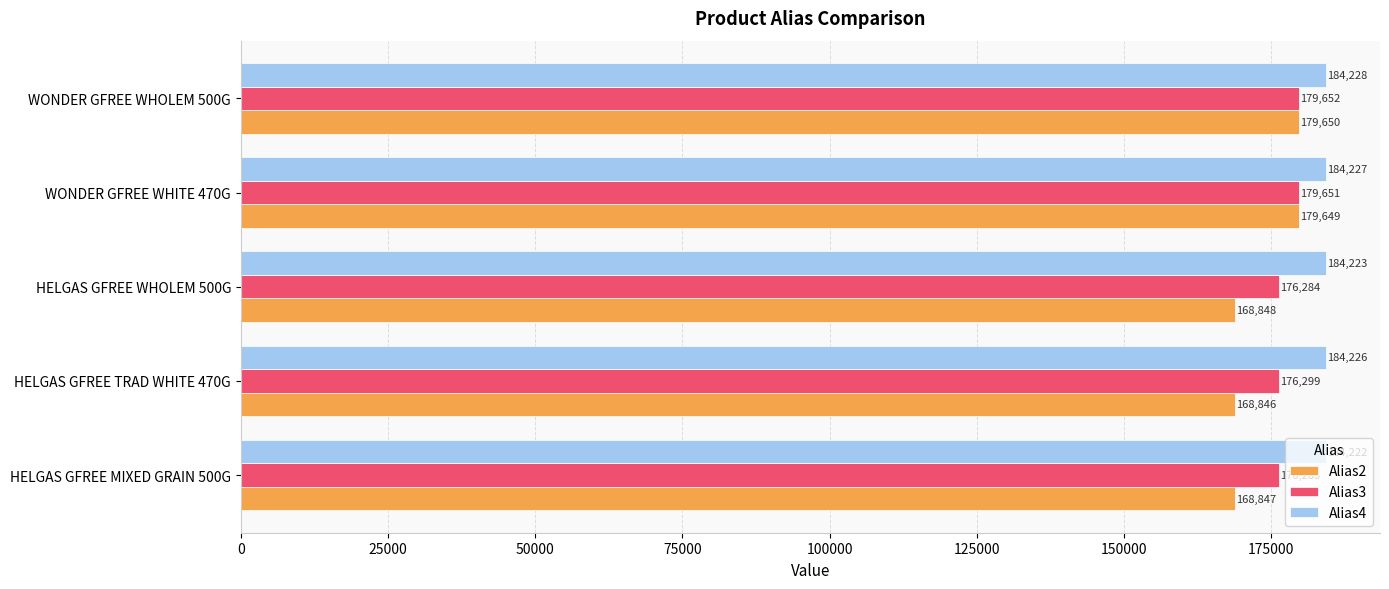

At how many categories does at least one series exceed 182230?

5